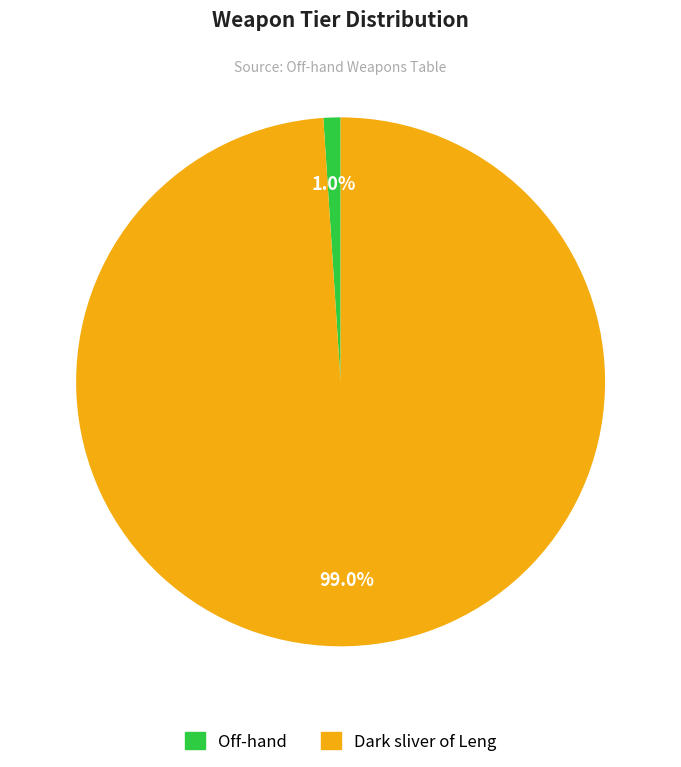

Which has a higher value, Off-hand or Dark sliver of Leng?

Dark sliver of Leng